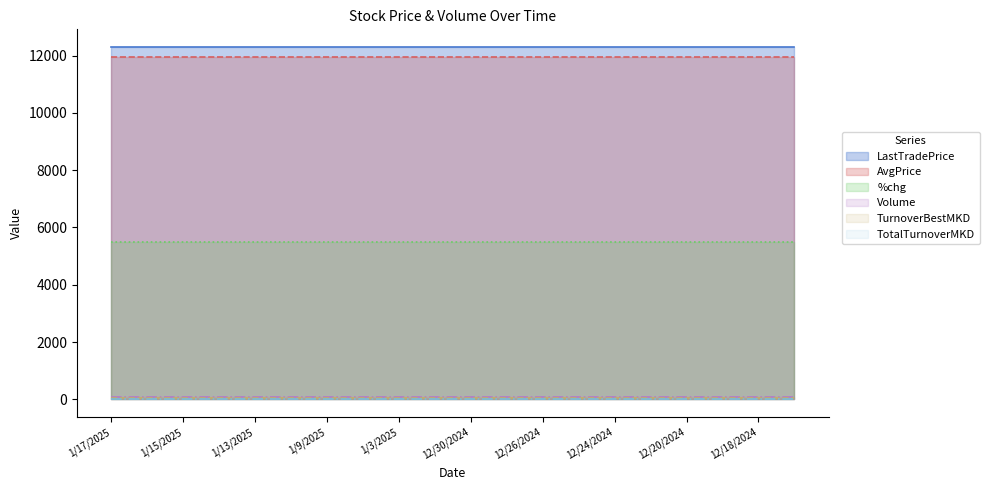

What is the maximum value shown in the chart?

12300